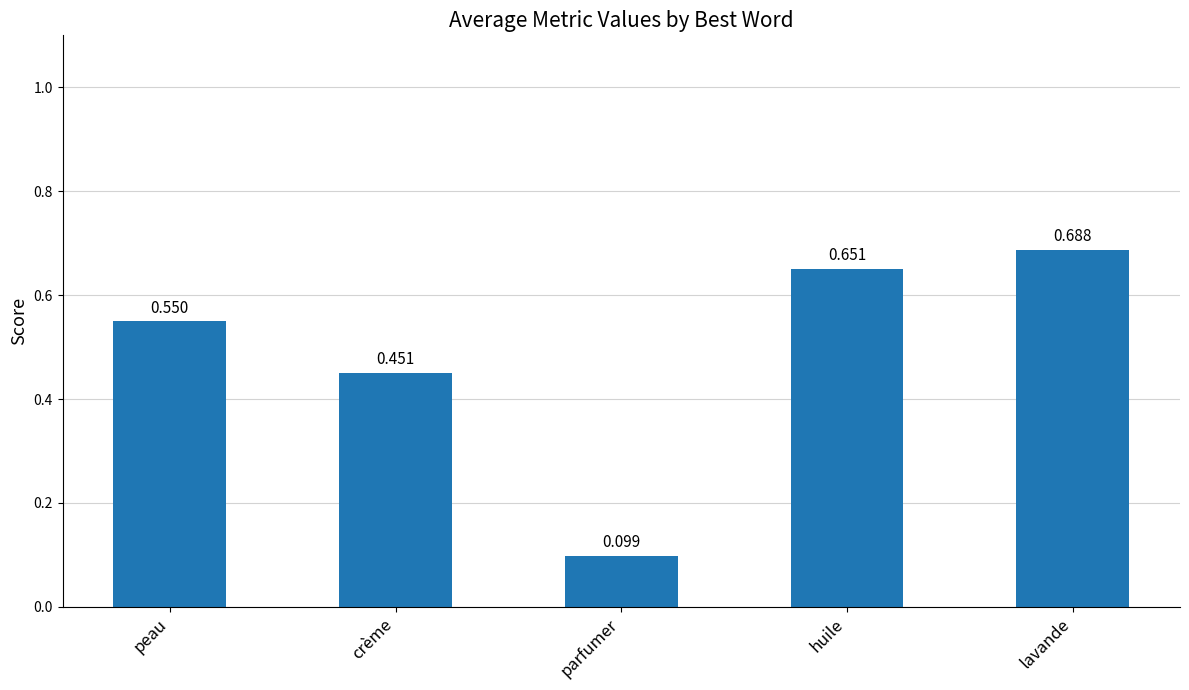

What is the label of the 2nd bar from the left?

crème